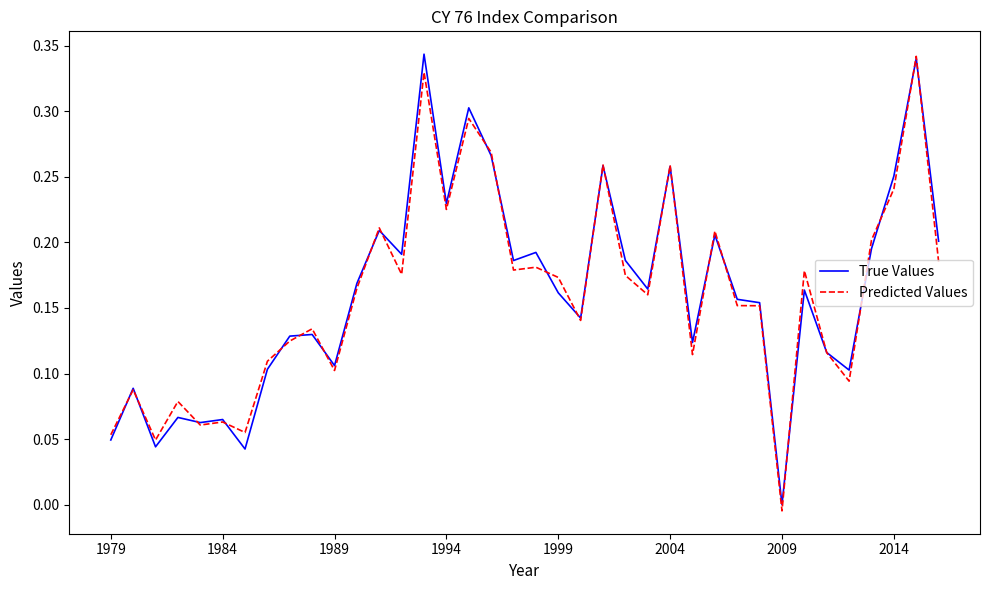

What are all the series names shown in the legend?

True Values, Predicted Values